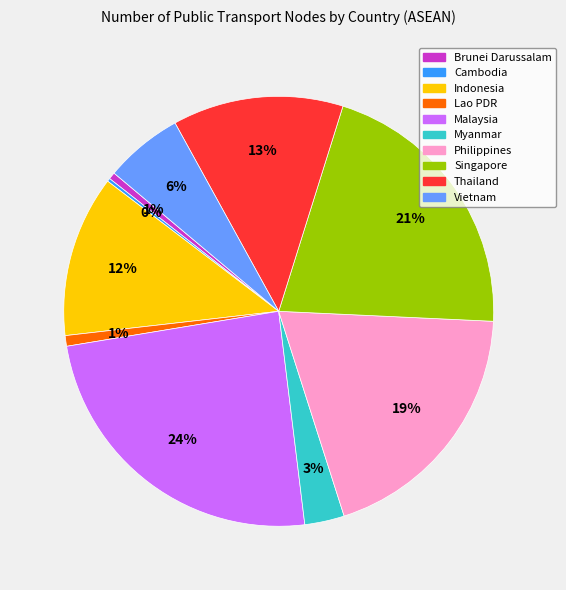

To the nearest percent, what percentage of the pie is Thailand?

13%